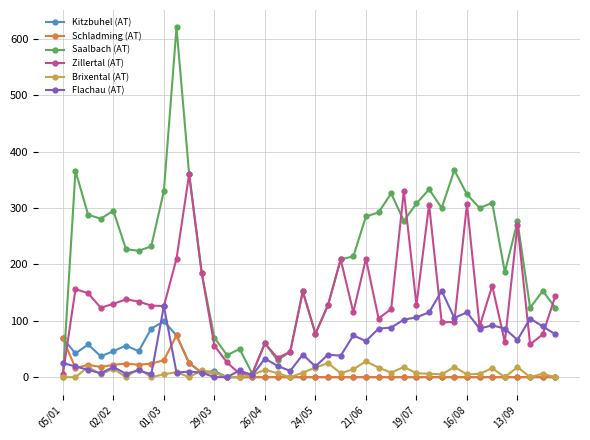

True or false: Kitzbuhel (AT) has more than 1 points higher than both neighbors.

True